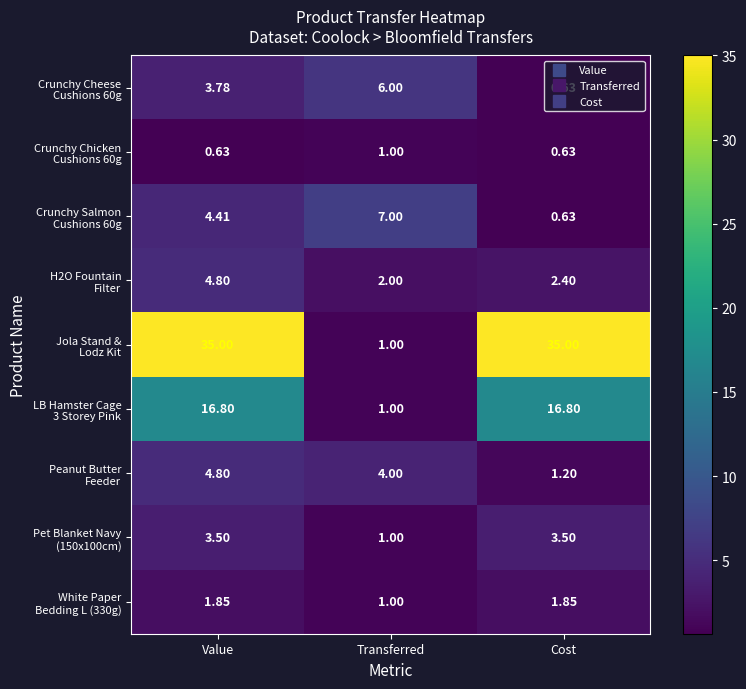

At which category is the sum across all series the highest?

Value